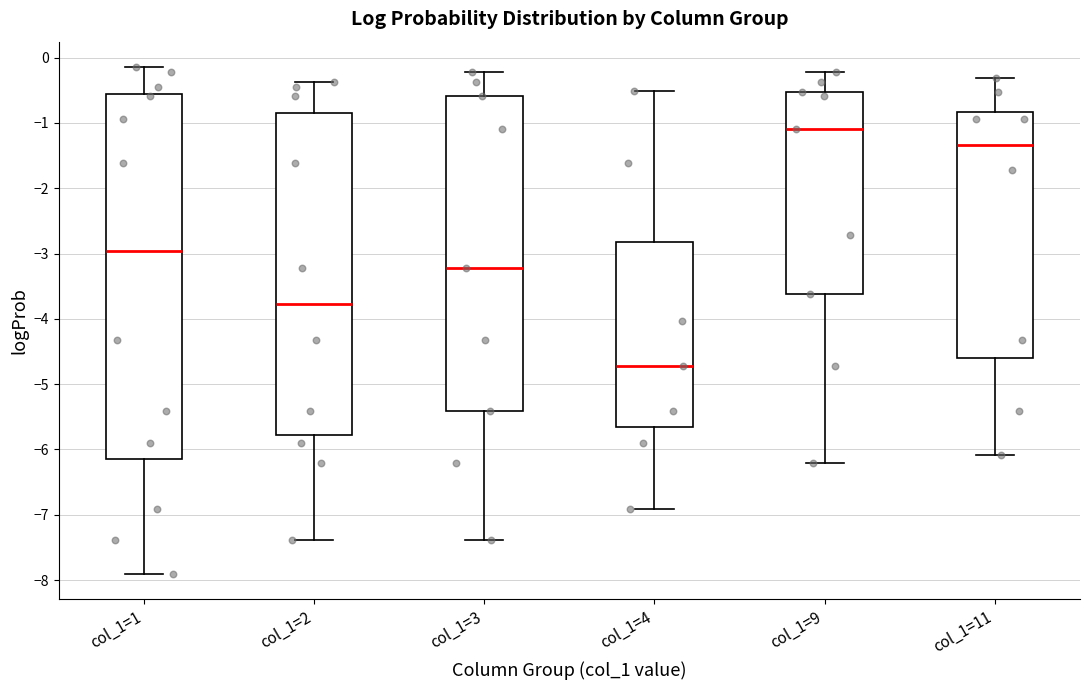

Reading left to right, transcribe this box plot: for each box, give where its median line is, the range the box spans, and where its two whiskers end, as read against the y-axis. The values are not printed on the chart, so give them approximately, as read against the axis.

col_1=1: median -3.0, box -6.2 to -0.6, whiskers -7.9 to -0.1
col_1=2: median -3.8, box -5.8 to -0.8, whiskers -7.4 to -0.4
col_1=3: median -3.2, box -5.4 to -0.6, whiskers -7.4 to -0.2
col_1=4: median -4.7, box -5.7 to -2.8, whiskers -6.9 to -0.5
col_1=9: median -1.1, box -3.6 to -0.5, whiskers -6.2 to -0.2
col_1=11: median -1.3, box -4.6 to -0.8, whiskers -6.1 to -0.3